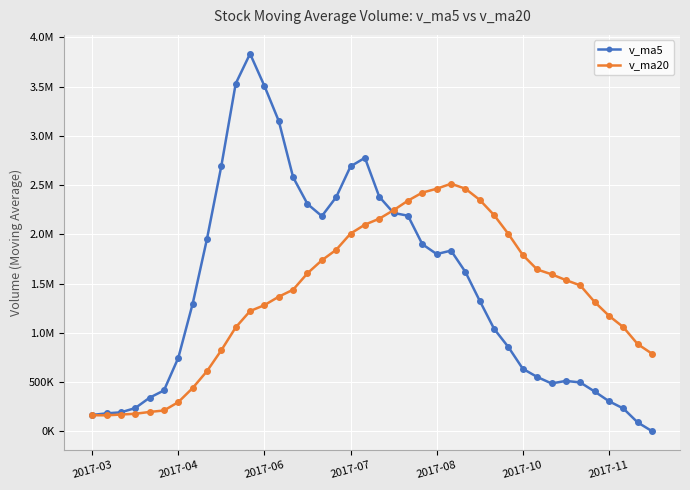

At which category is the sum across all series the highest?

11